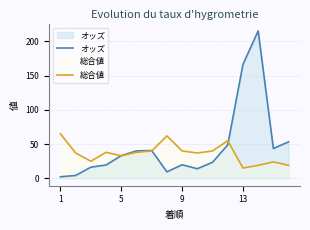

Between 12 and 7, which is larger?

12